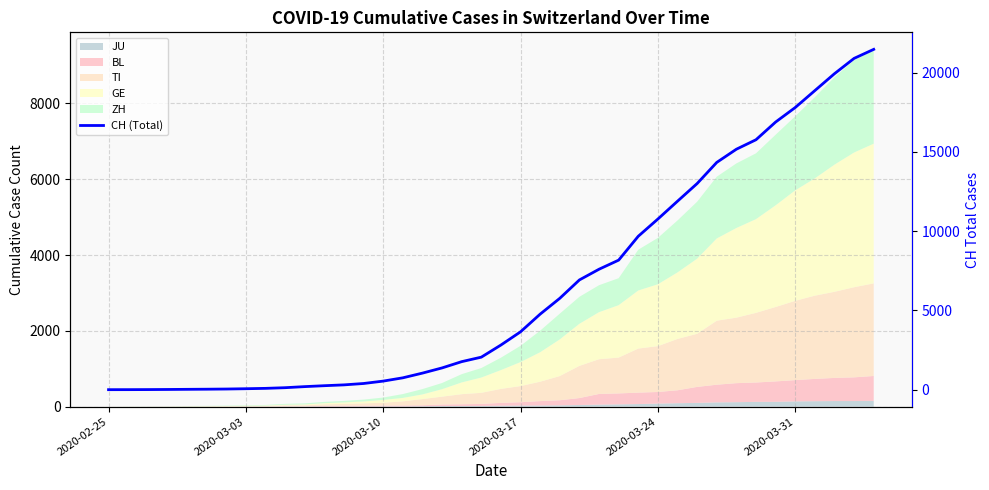

What is the value of the 34th point from the left?

15767